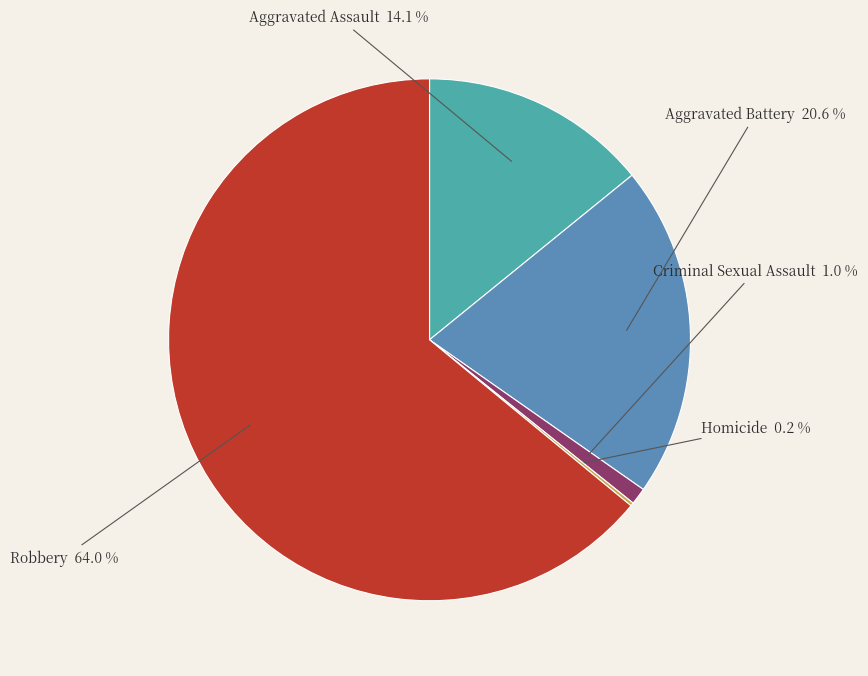

Which has a higher value, Robbery or Criminal Sexual Assault?

Robbery